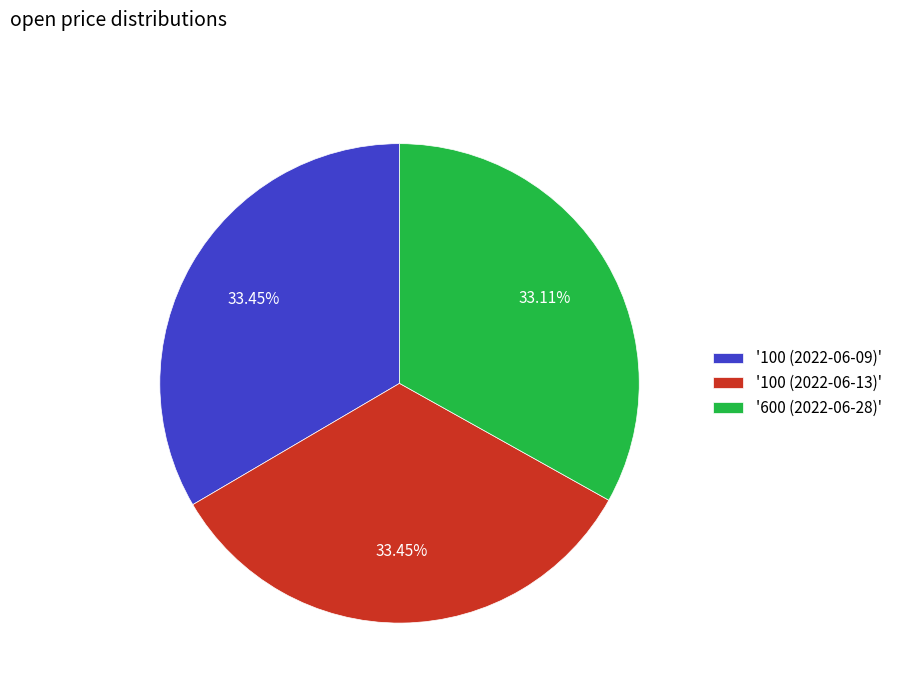

Approximately how many times larger is the value at '100 (2022-06-09)' compared to '600 (2022-06-28)'?

1.0